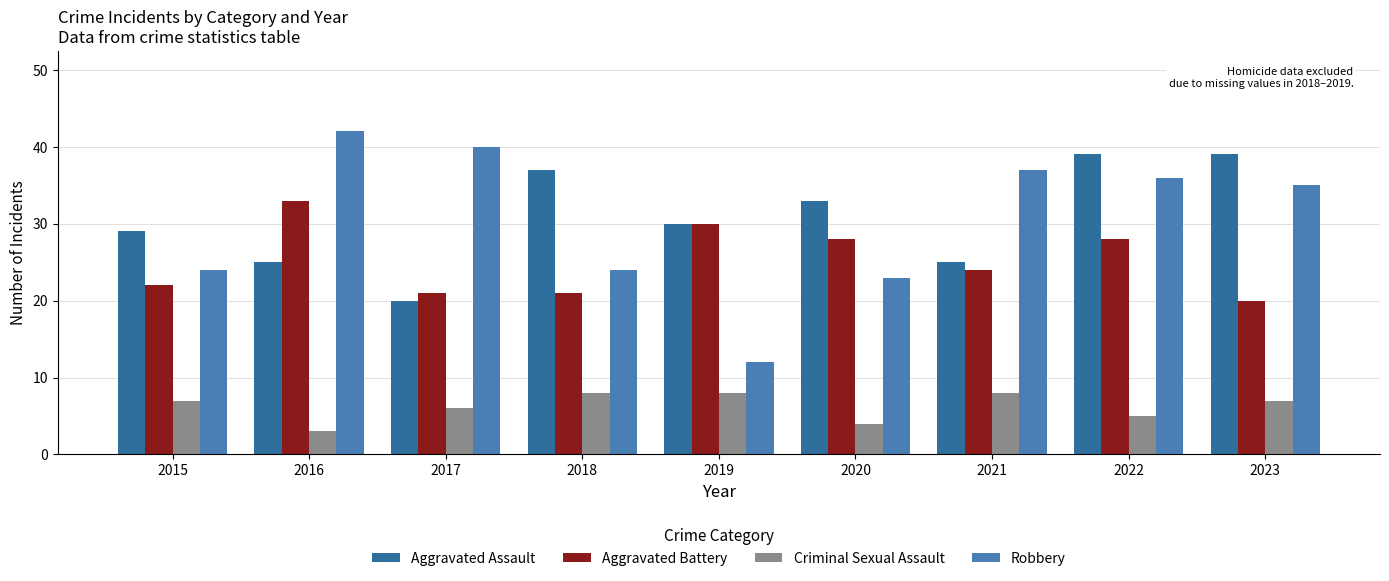

The value of Aggravated Battery at 2023 is 20. True or false?

True